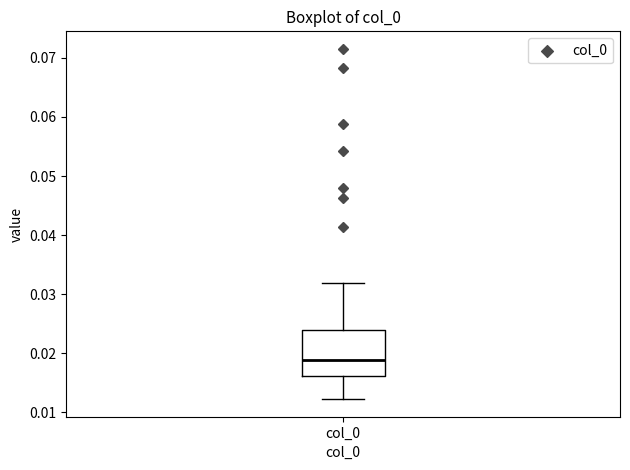

Where is the upper edge of the box for col_0 on the y-axis? The values are not printed on the chart, so give them approximately, as read against the axis.

0.024